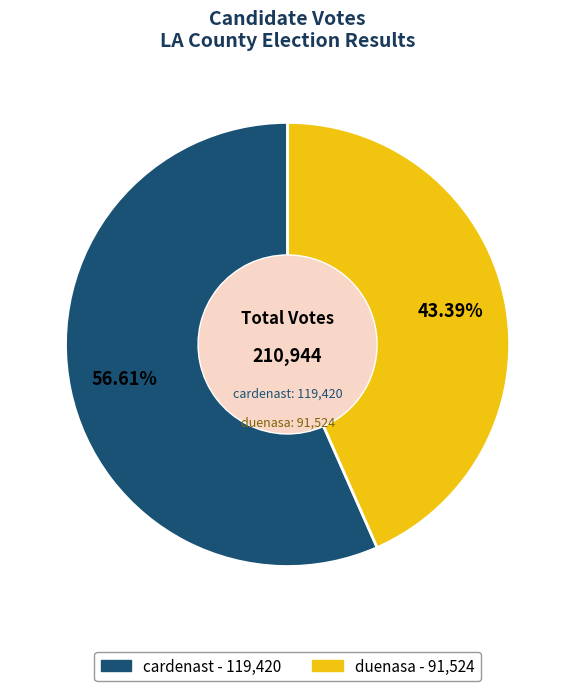

How many segments does this pie chart have?

2